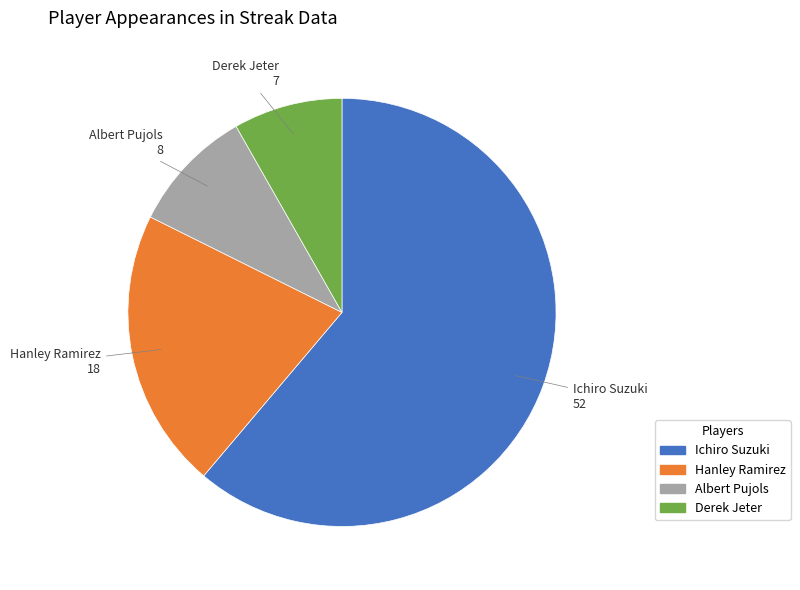

Is Ichiro Suzuki the majority of the pie?

Yes